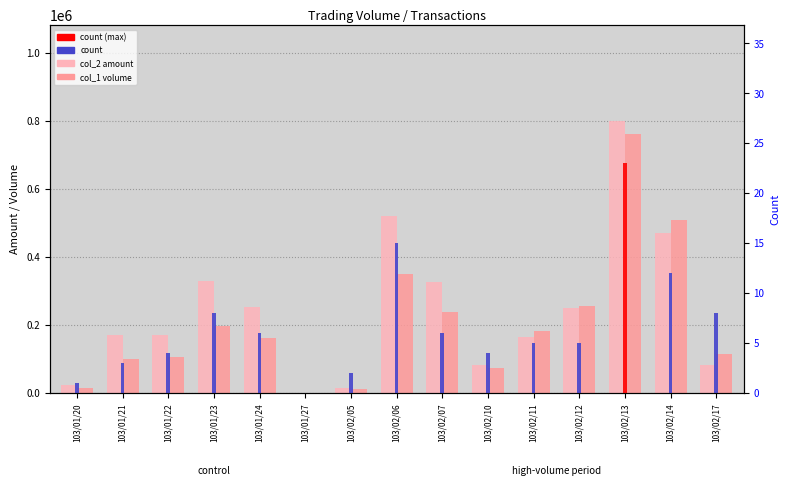

How many groups of bars are there?

15